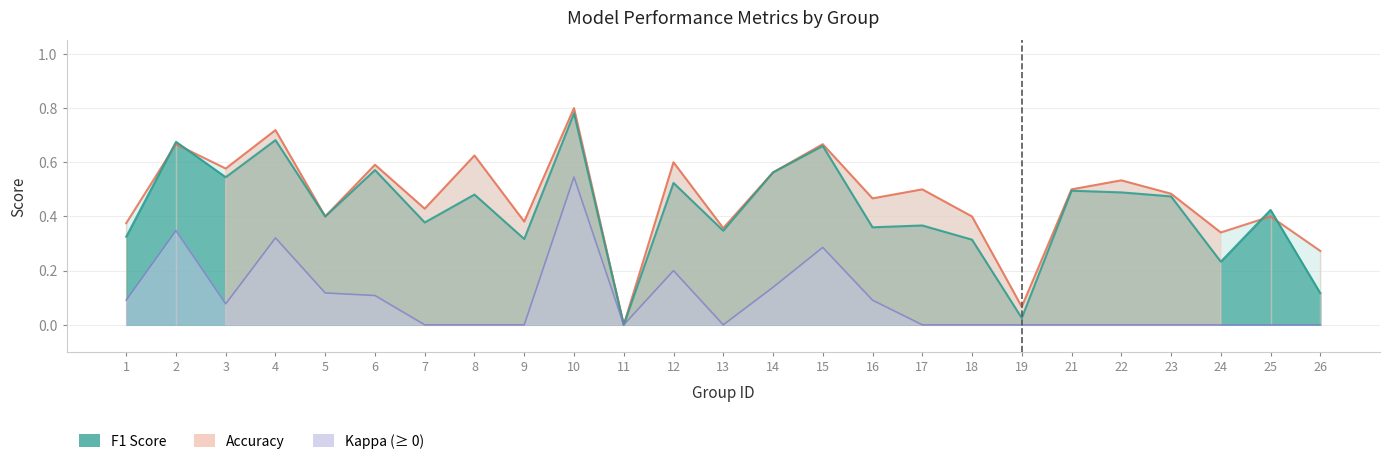

How many categories are shown in the chart?

25